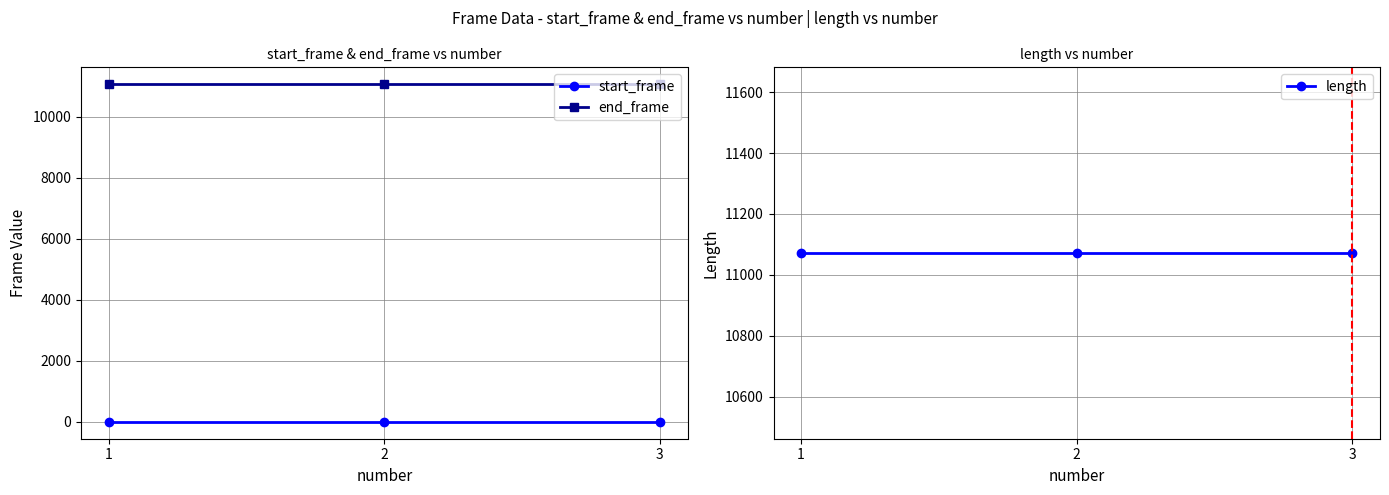

What is the minimum value for end_frame?

11071